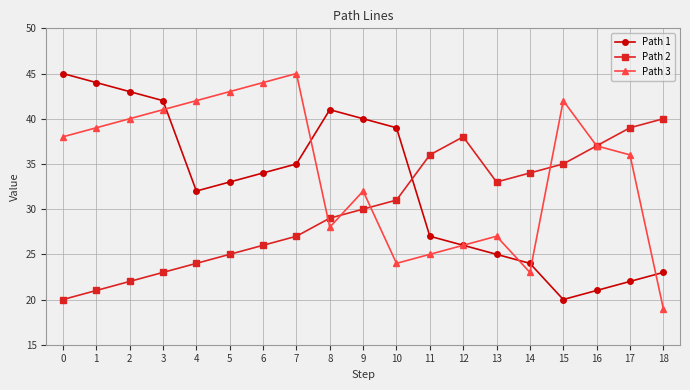

How many data points in Path 3 are less than 37?

9